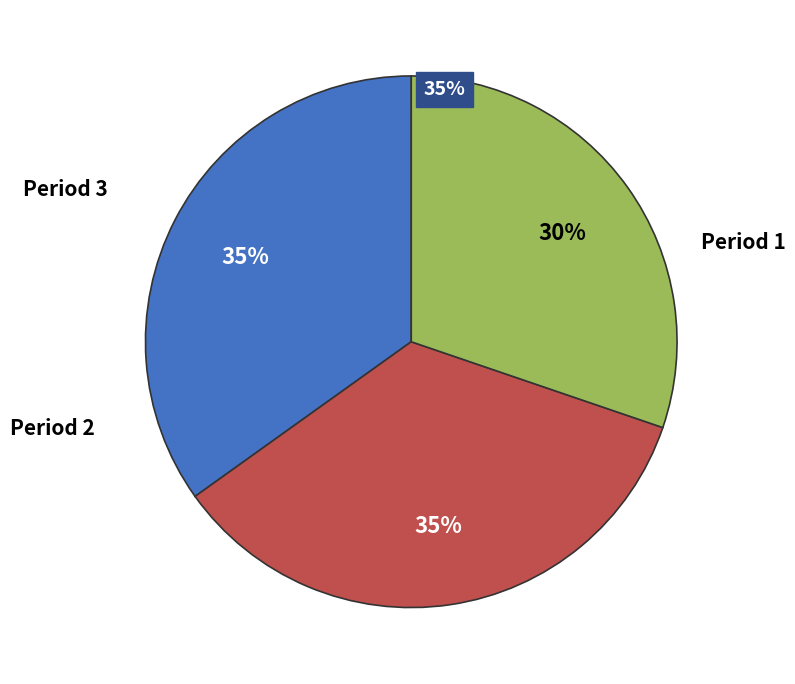

To the nearest percent, what is the difference between the largest and smallest slice percentages?

5%